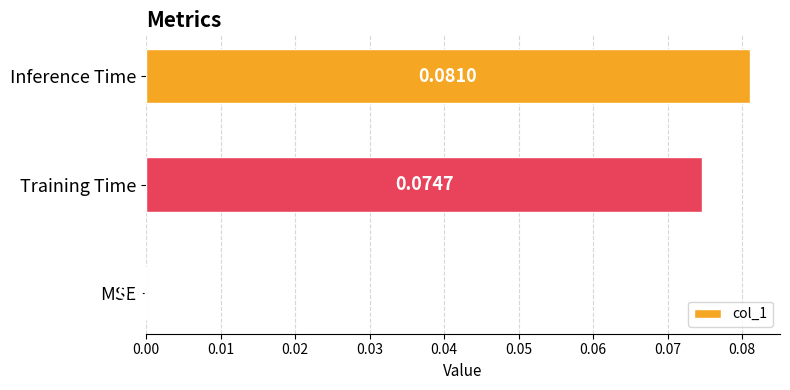

Which category has the highest value across all series?

Inference Time